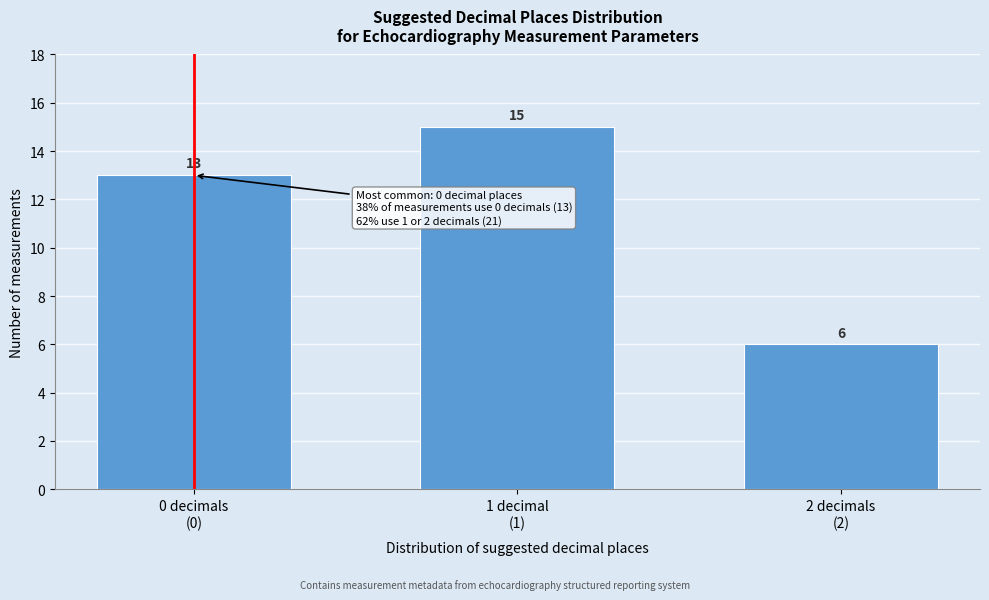

Reading left to right, transcribe all the data shown in this chart.

13	15	6